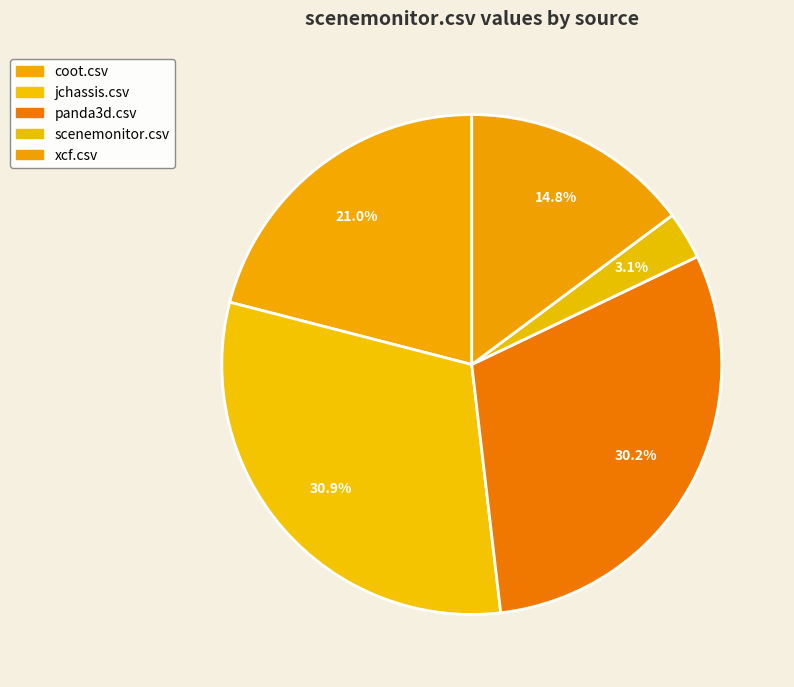

To the nearest percent, what is the average slice percentage?

20%